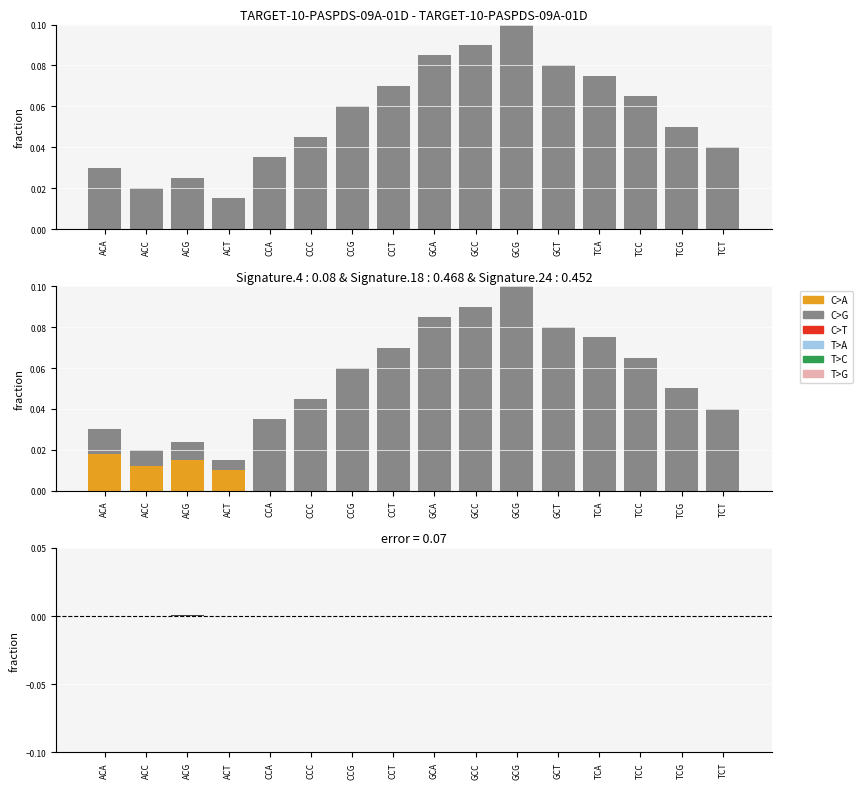

Which has a higher value, 2 or 13?

13